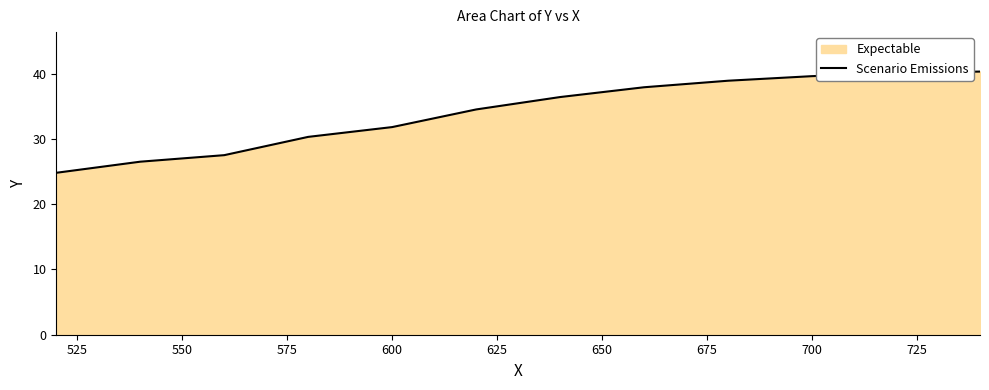

Reading left to right, what are all the values shown in this chart?

24.8	26.5	27.5	30.3	31.8	34.5	36.4	37.9	38.9	39.6	40.1	40.3